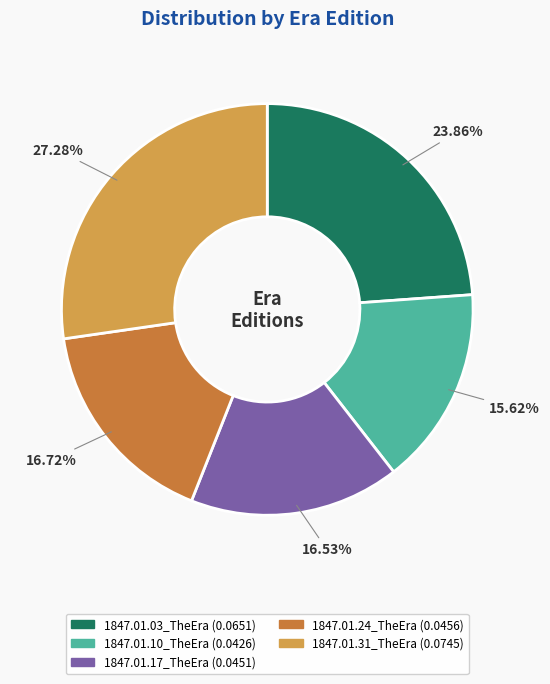

To the nearest percent, what is the difference between the largest and smallest slice percentages?

12%